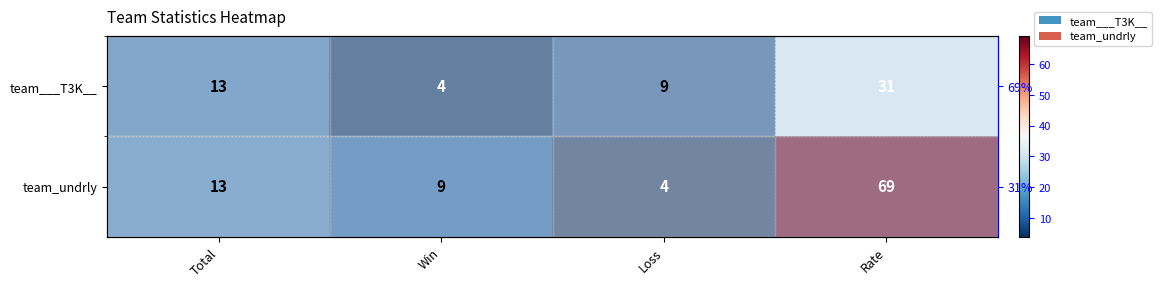

Rank the series at Rate from highest to lowest value.

team_undrly, team___T3K__